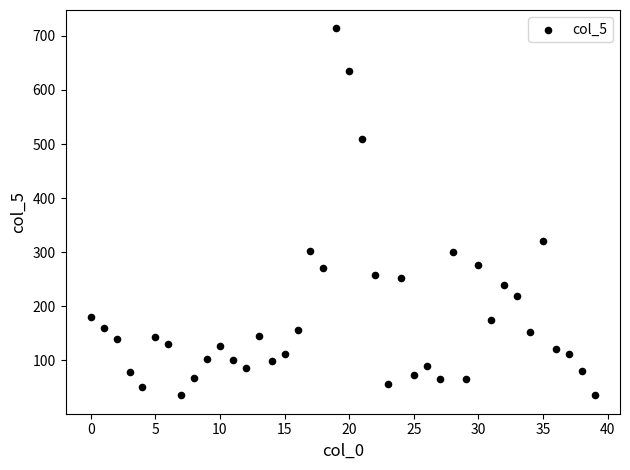

What Y value in the scatter plot is closest to 374?

321.2